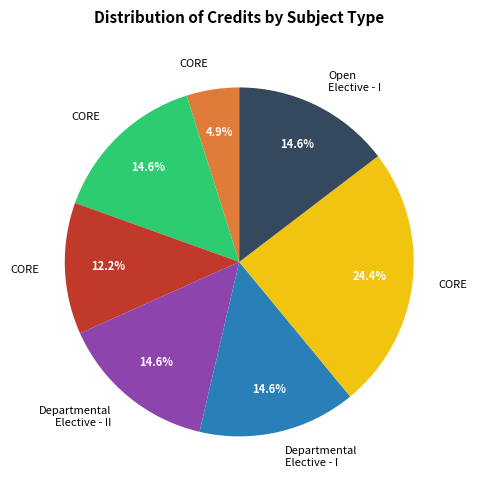

Is there any slice that represents more than half of the pie?

No